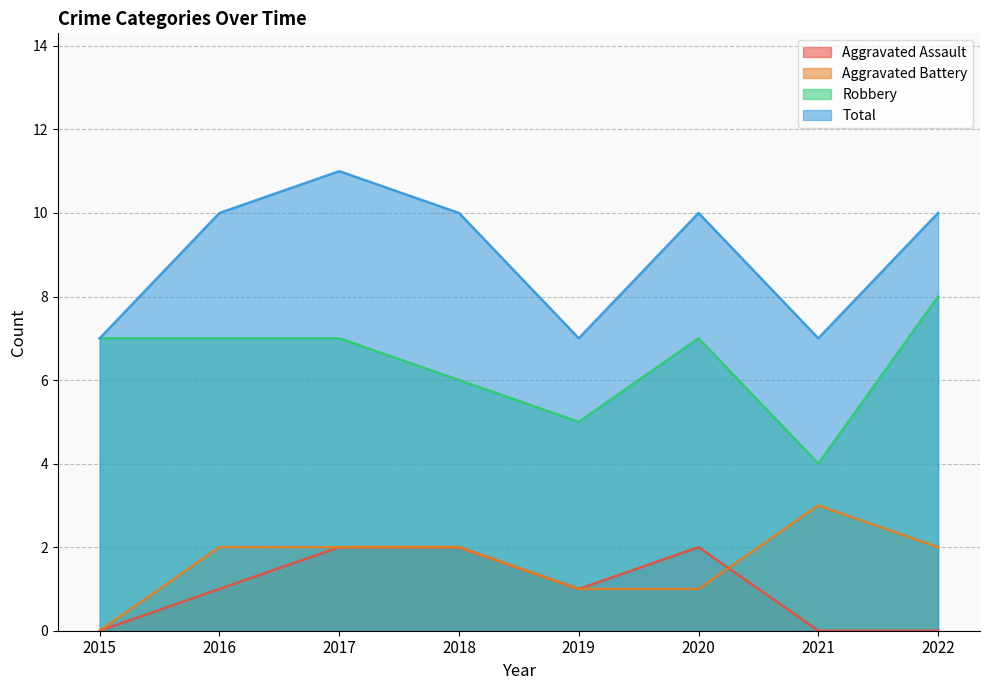

What is the total value across all series at 2020?

20